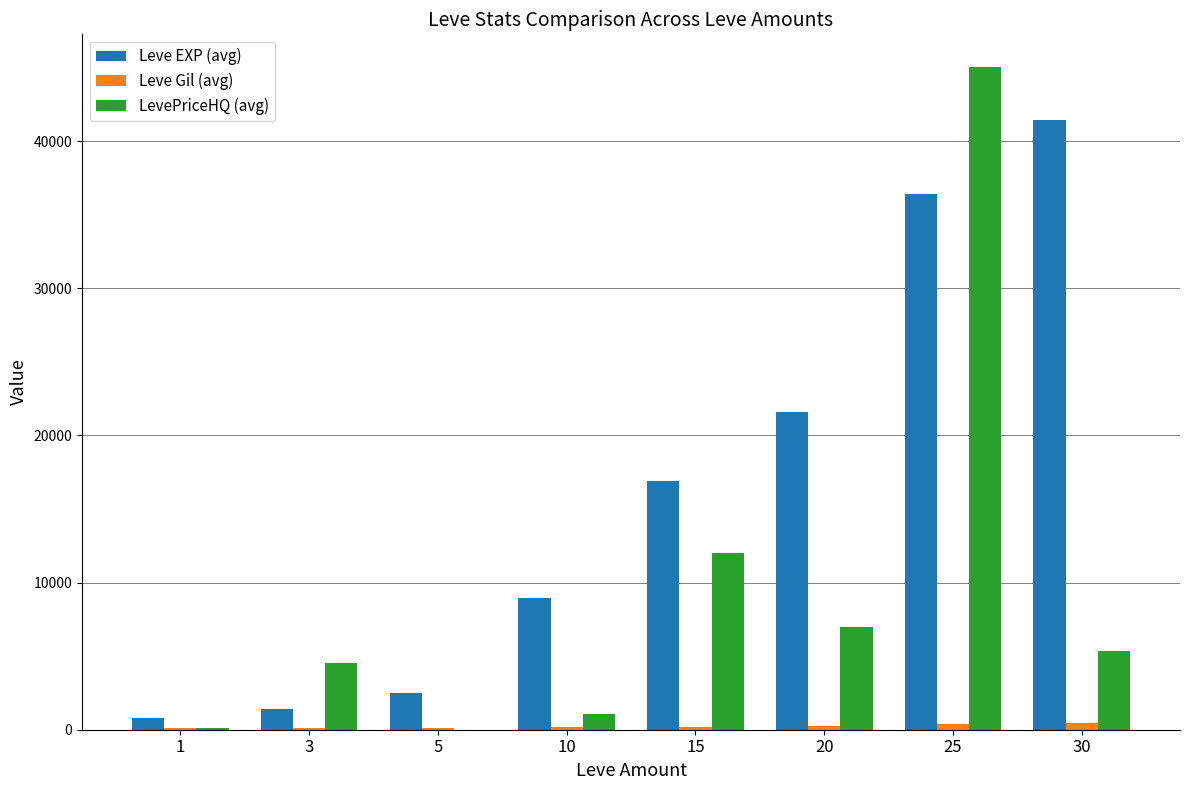

Which series changed the most between 5 and 20?

Leve EXP (avg)